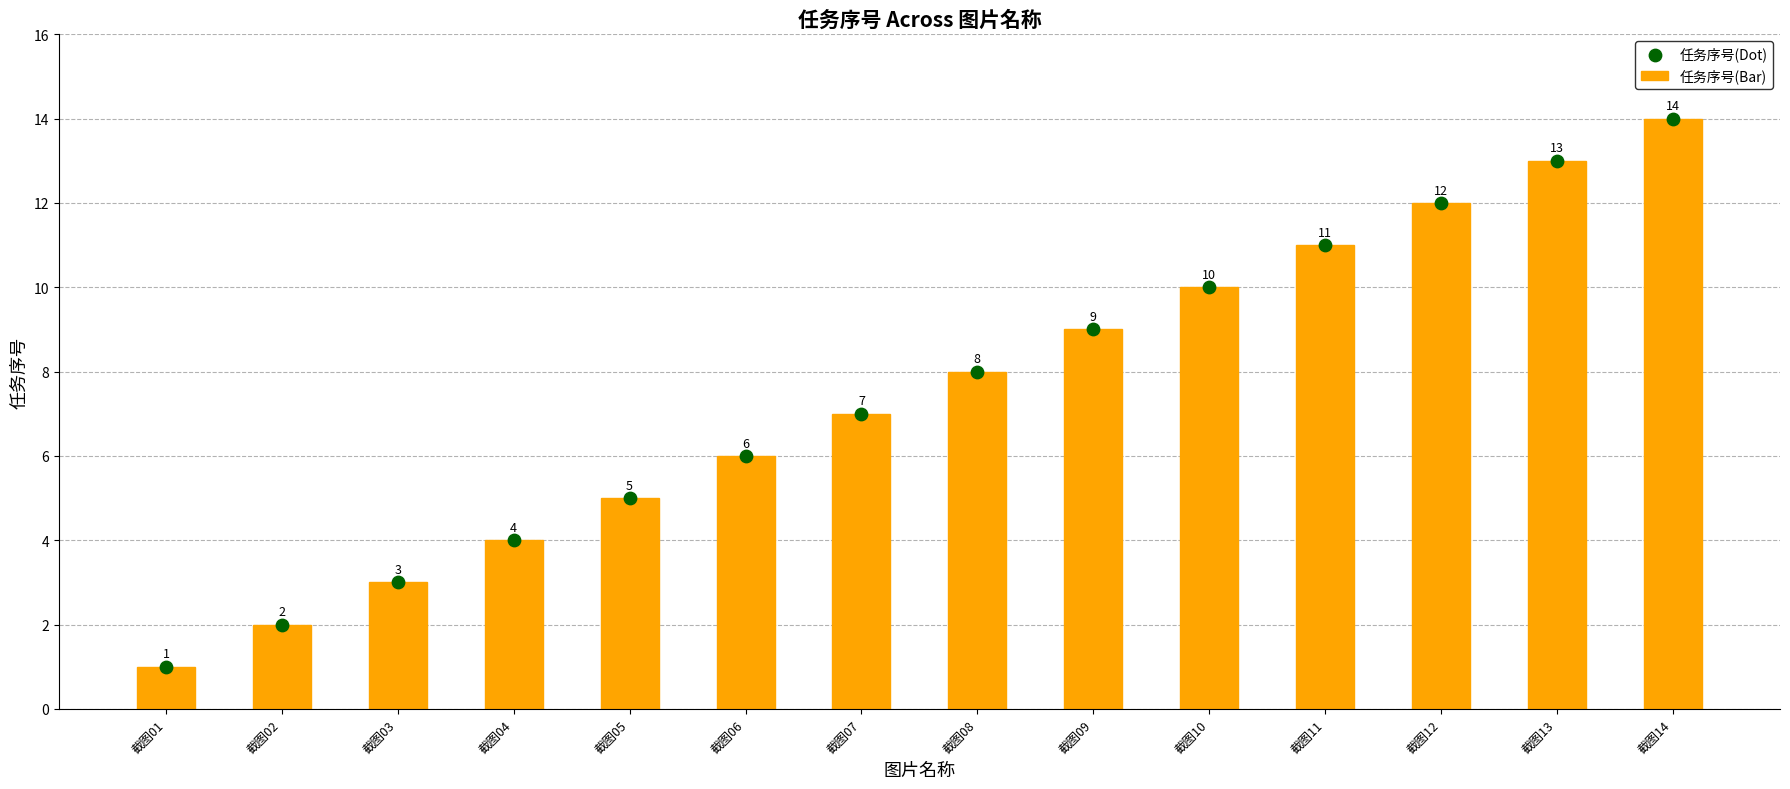

Which series has the largest total across all categories?

任务序号(Bar)